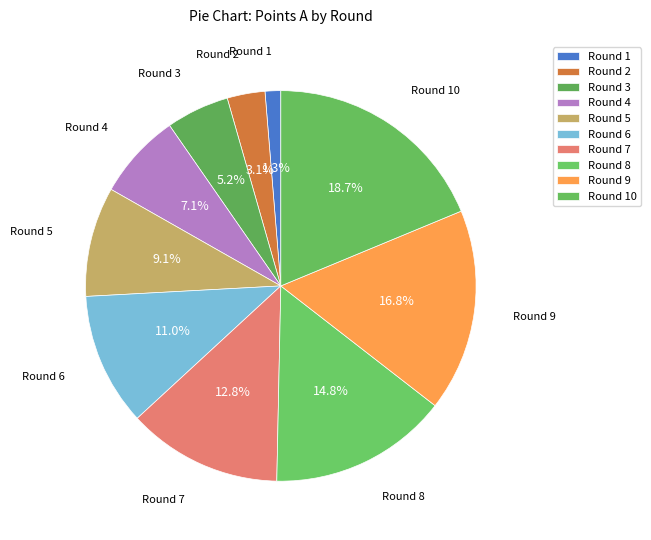

To the nearest percent, what is the difference between the Round 4 and Round 6 slice percentages?

4%